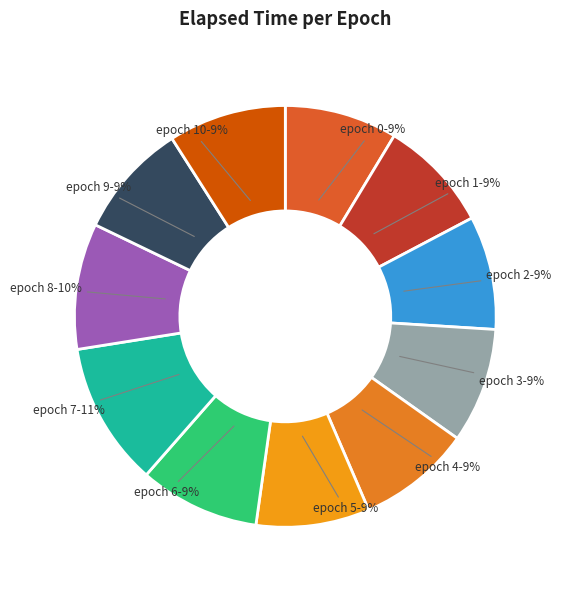

Is there a majority slice in this chart?

No